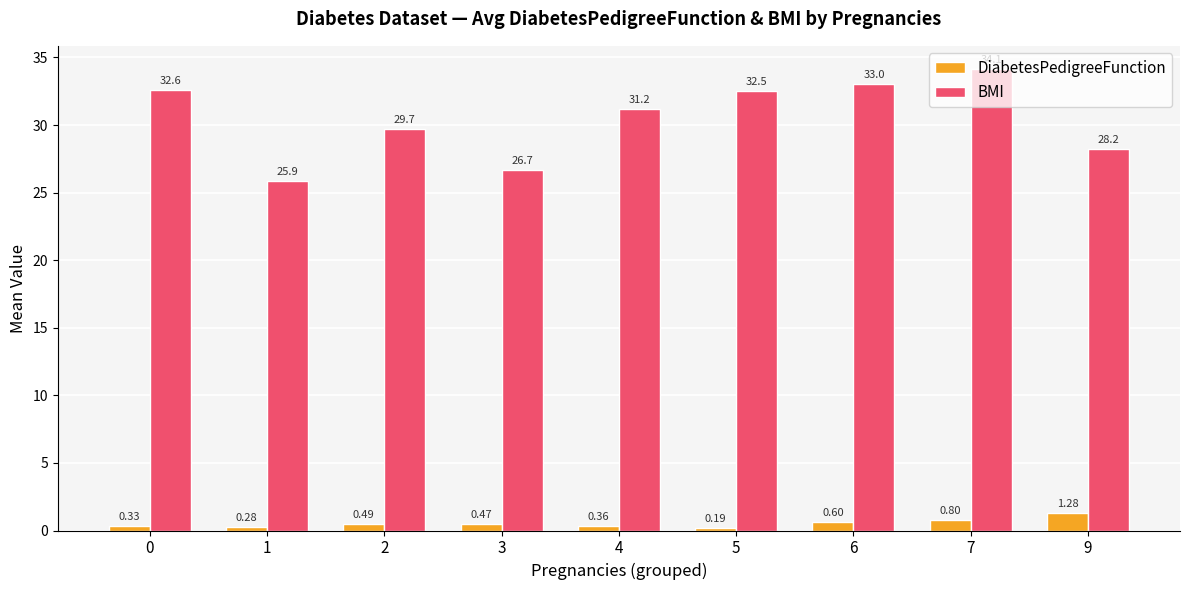

What is the total value across all series at 6?

33.6